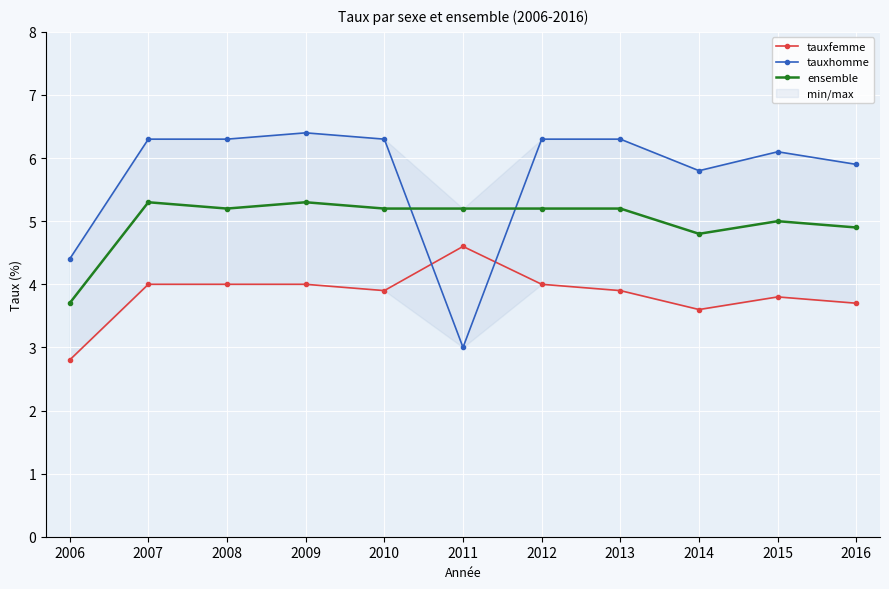

The value of tauxfemme at 2016 is 3.7. True or false?

True